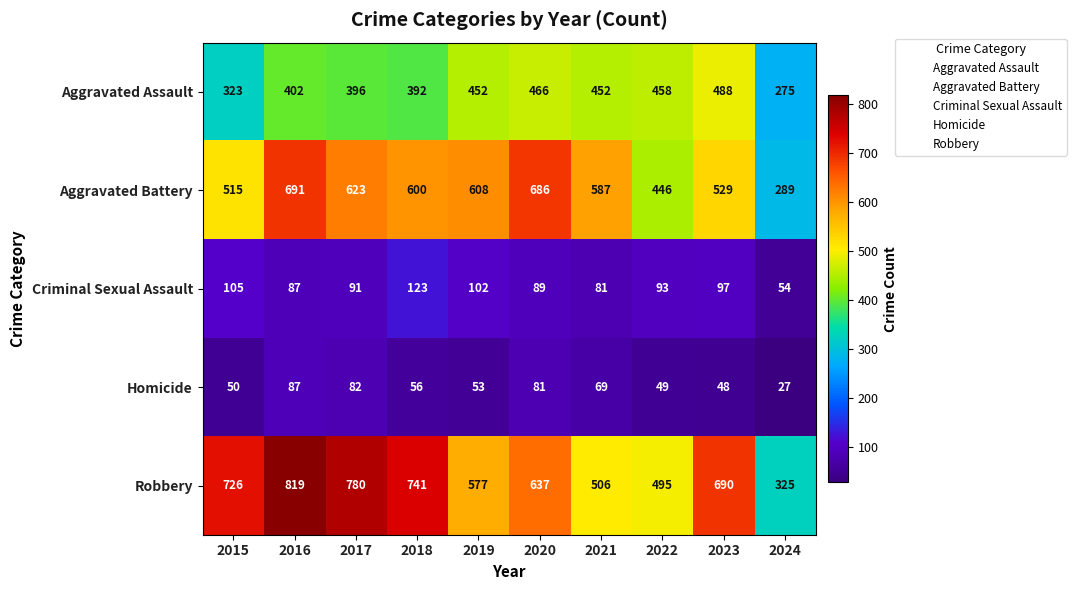

How many data points in Criminal Sexual Assault are less than 93?

5